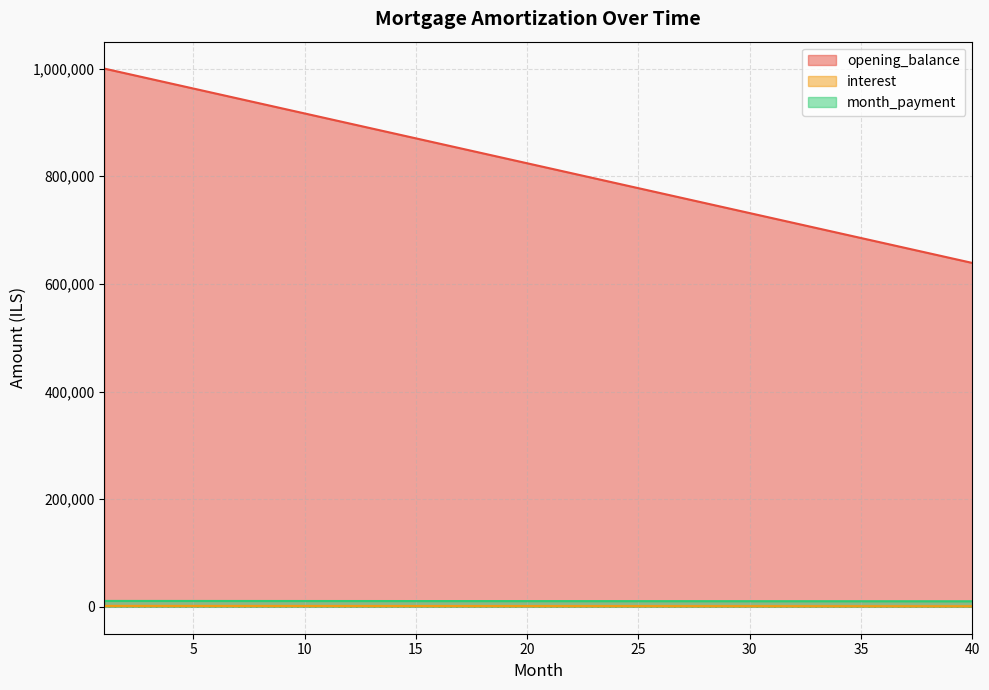

Read the opening_balance value at 2.

990740.7